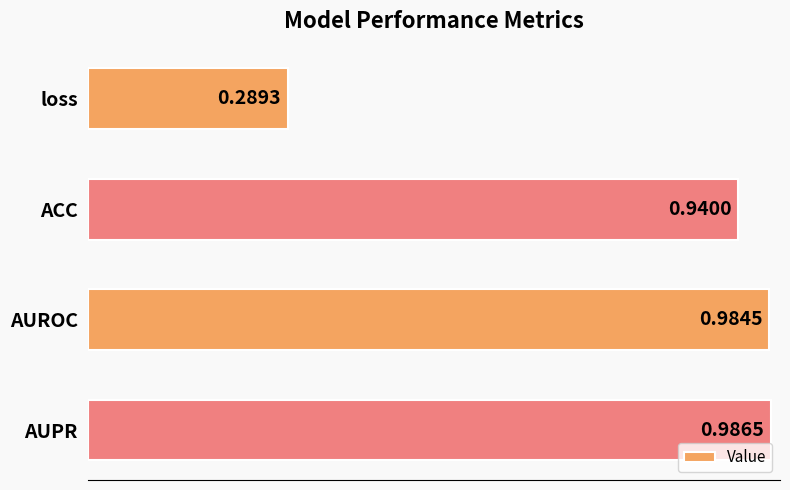

Where is the data nearest to the value 0?

loss